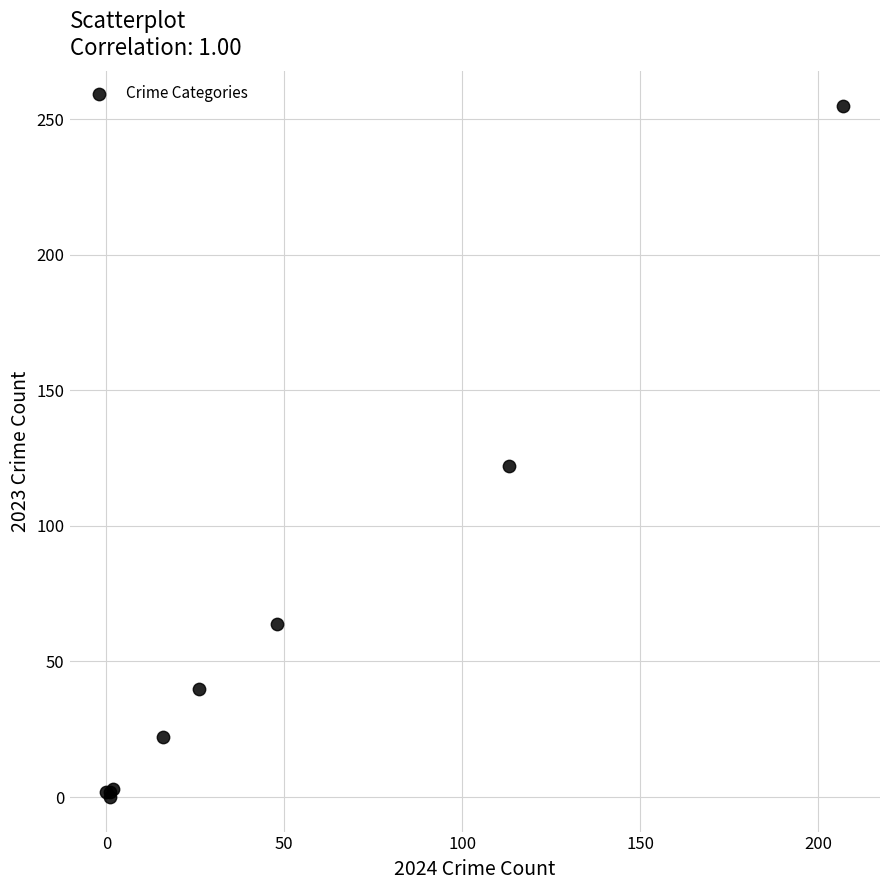

What Y value in the scatter plot is closest to 127?

122